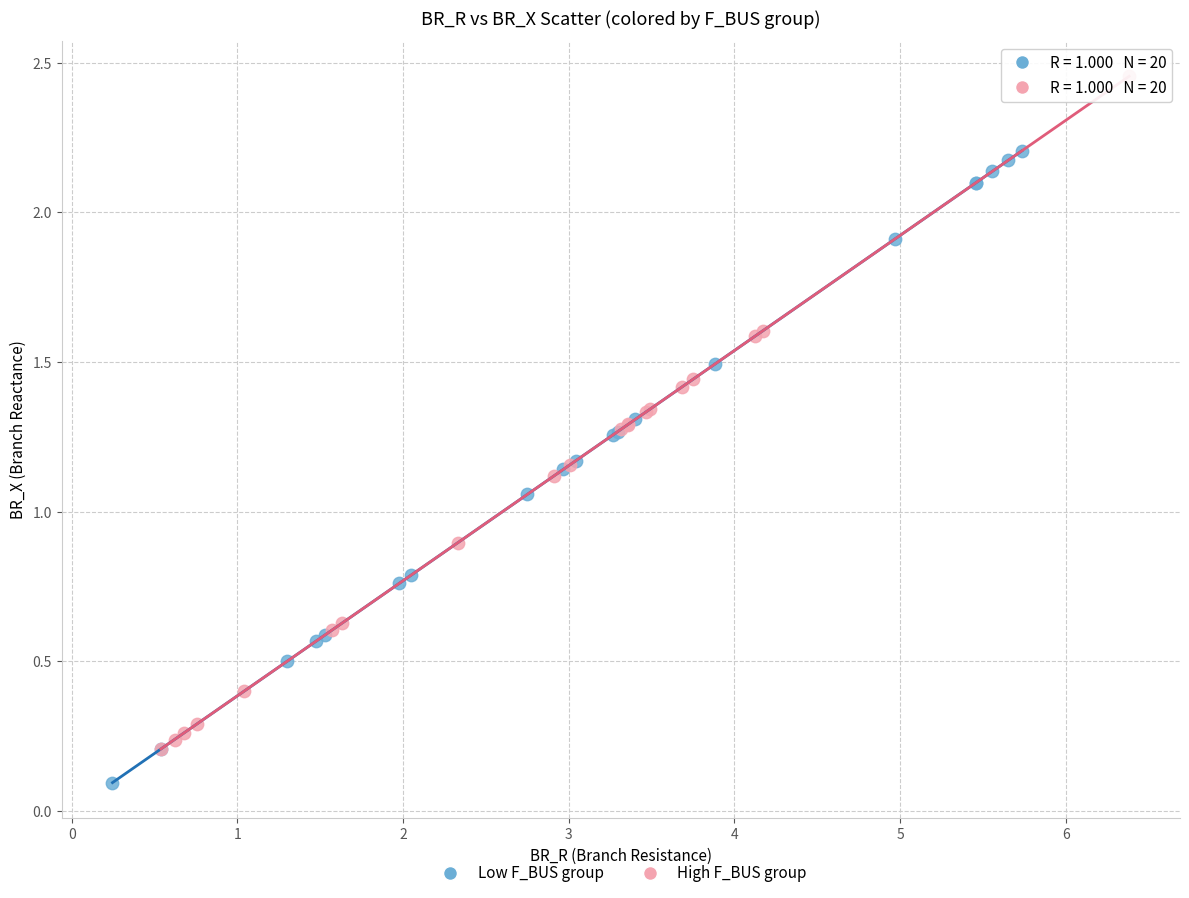

Which series reaches the maximum Y coordinate?

High F_BUS group